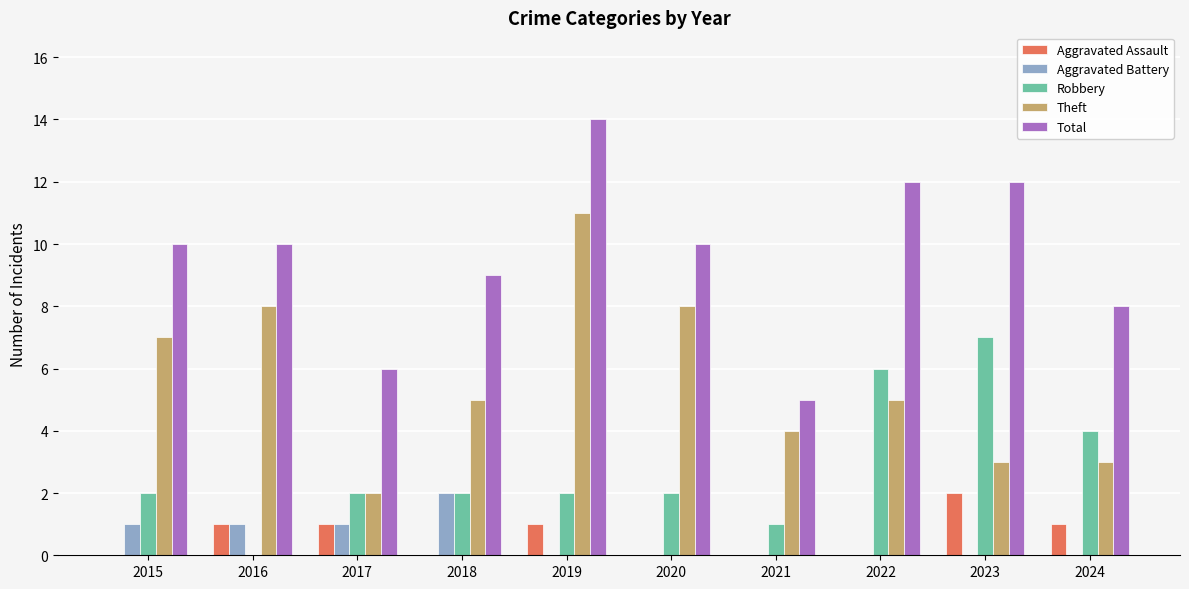

Which series changed the most between 2016 and 2022?

Robbery